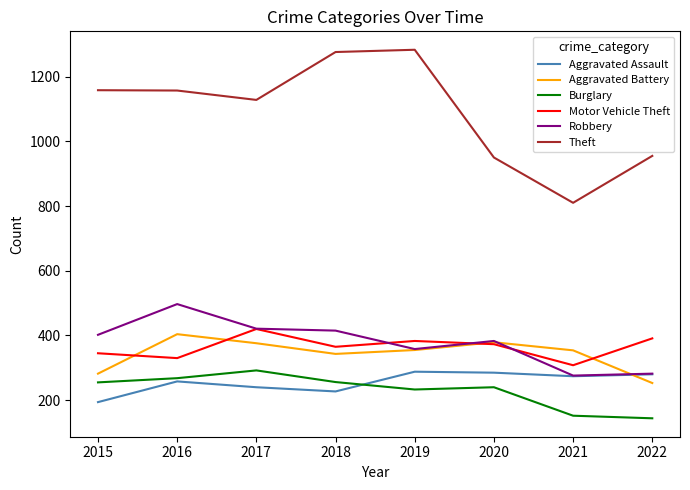

At which label does Theft first exceed 1157?

2015